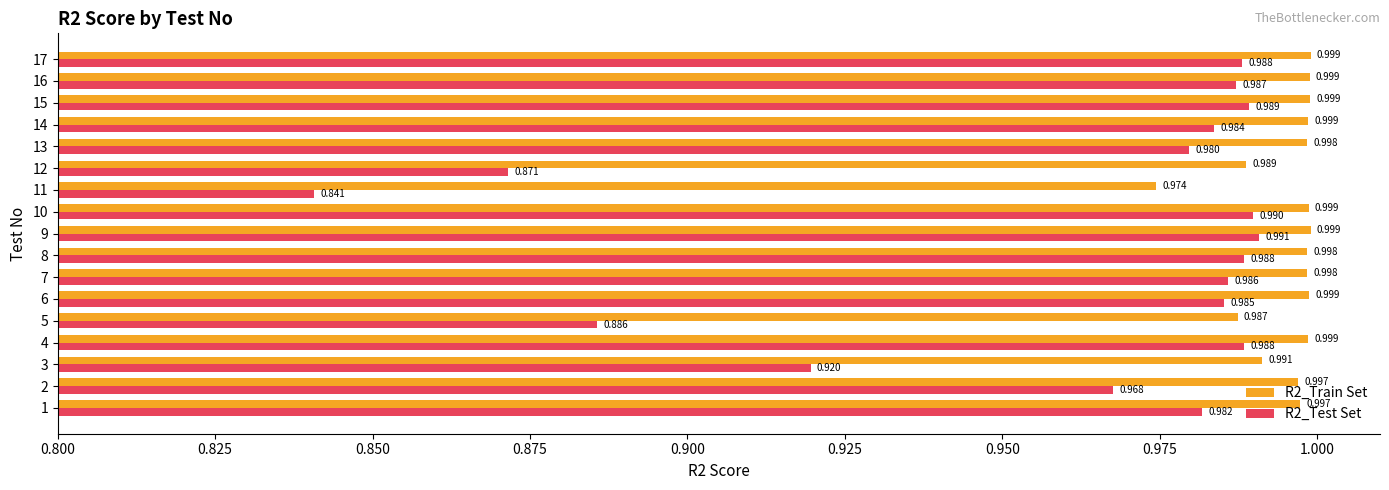

At which category is the sum across all series the highest?

9